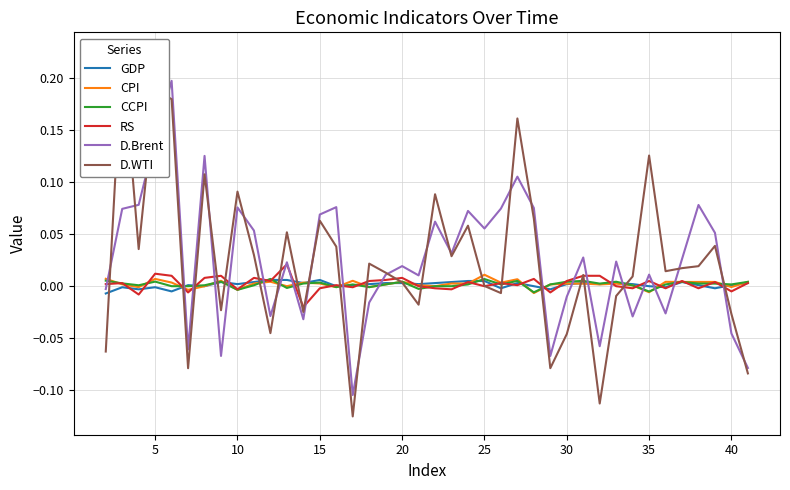

After their last crossing, which series has the higher values: GDP or D.Brent?

GDP